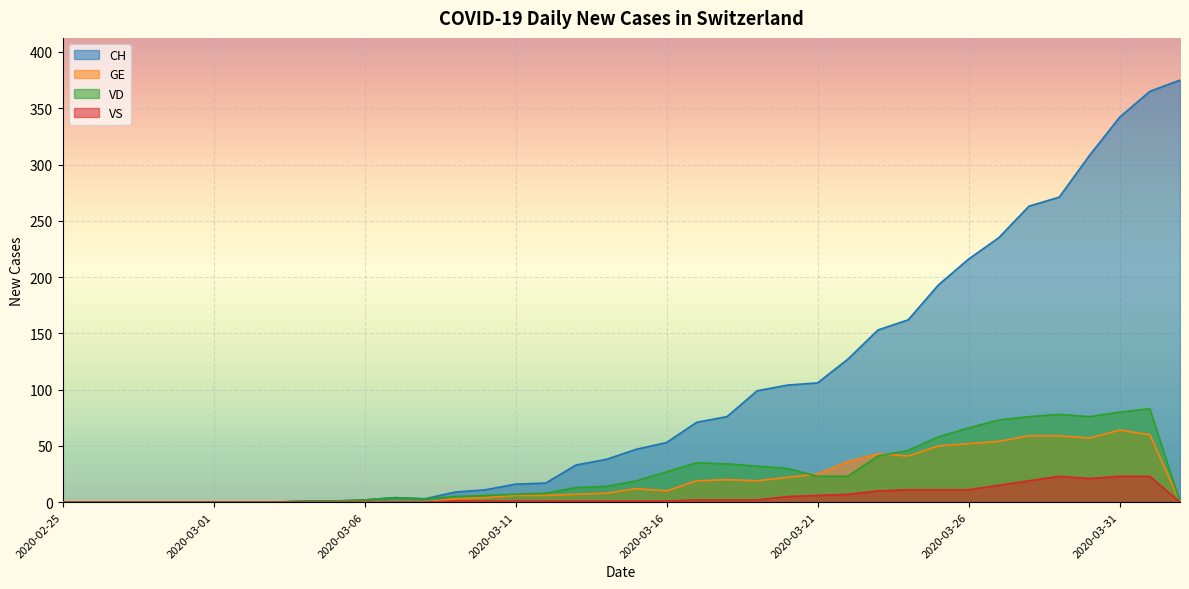

Count the number of categories in the chart.

38